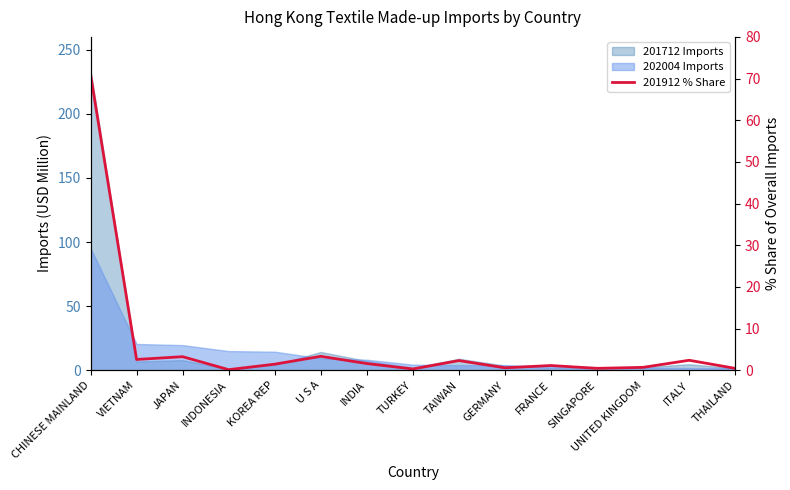

Rank the categories by value from lowest to highest.

INDONESIA, TURKEY, THAILAND, SINGAPORE, GERMANY, UNITED KINGDOM, FRANCE, KOREA REP, INDIA, TAIWAN, ITALY, VIETNAM, JAPAN, U S A, CHINESE MAINLAND